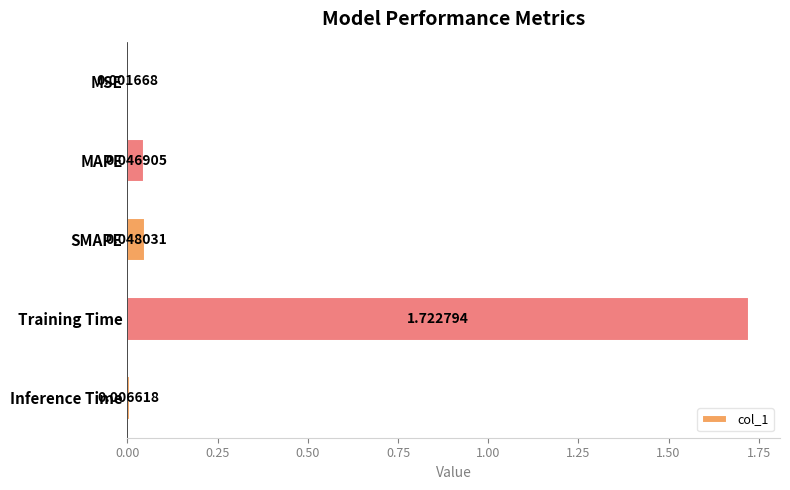

Which label corresponds to the largest value in the chart?

Training Time